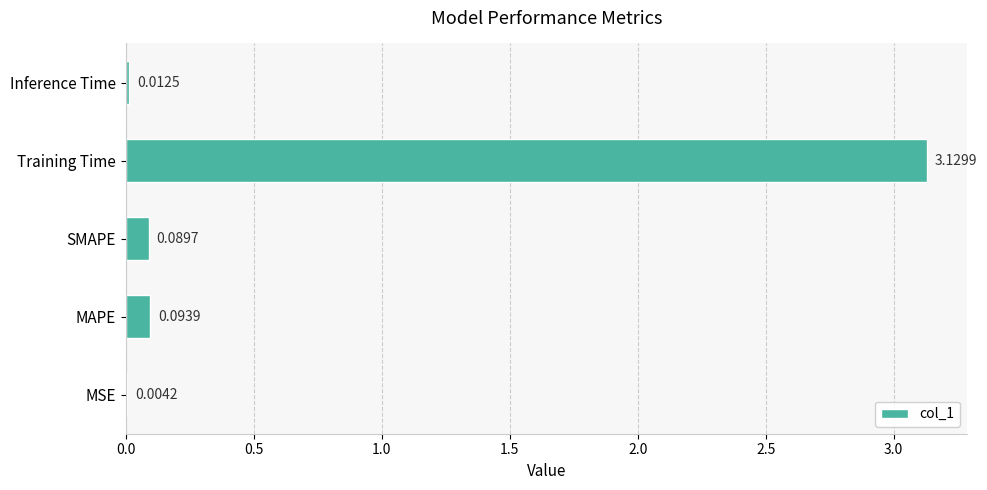

What is the sum of all values?

3.3